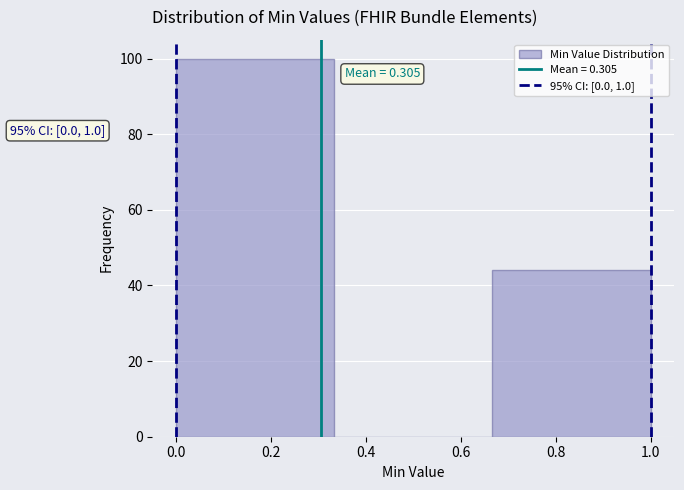

Which range on the x-axis has the tallest bar?

0.00 to 0.34